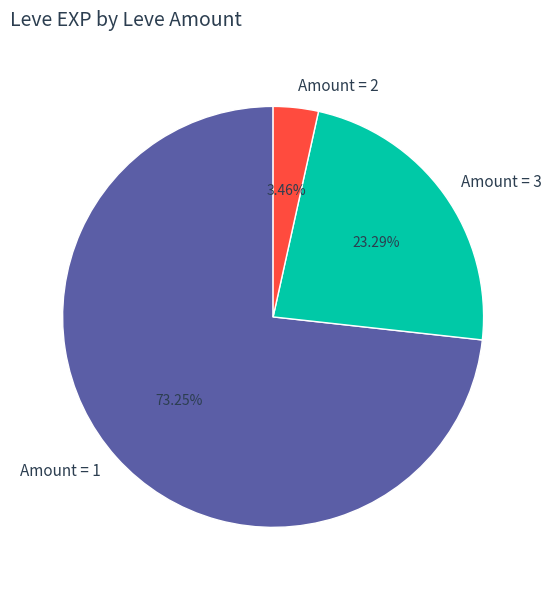

Is there a majority slice in this chart?

Yes